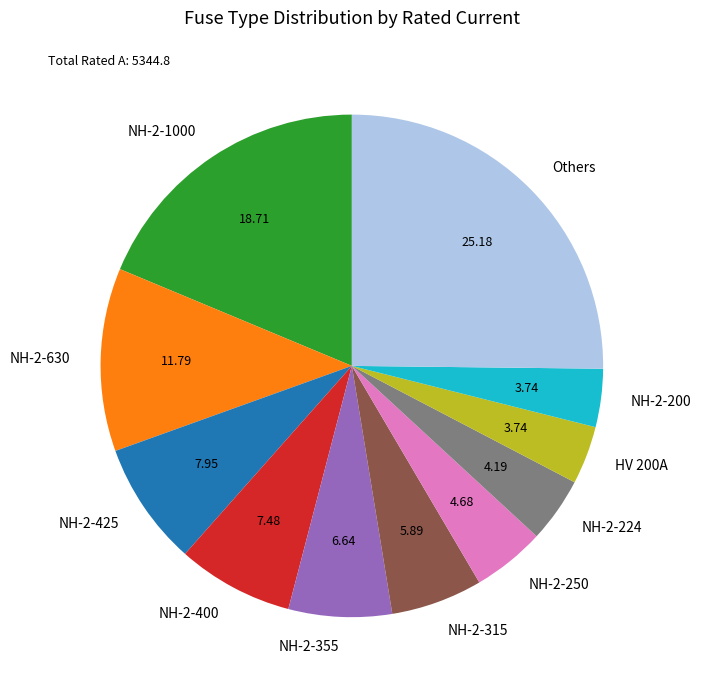

Is there a majority slice in this chart?

No